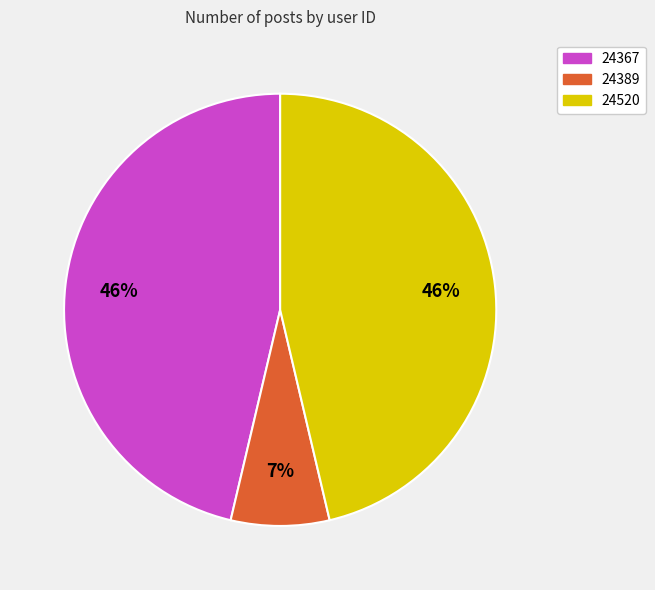

Is it true that 24520 is 46% of the pie?

True